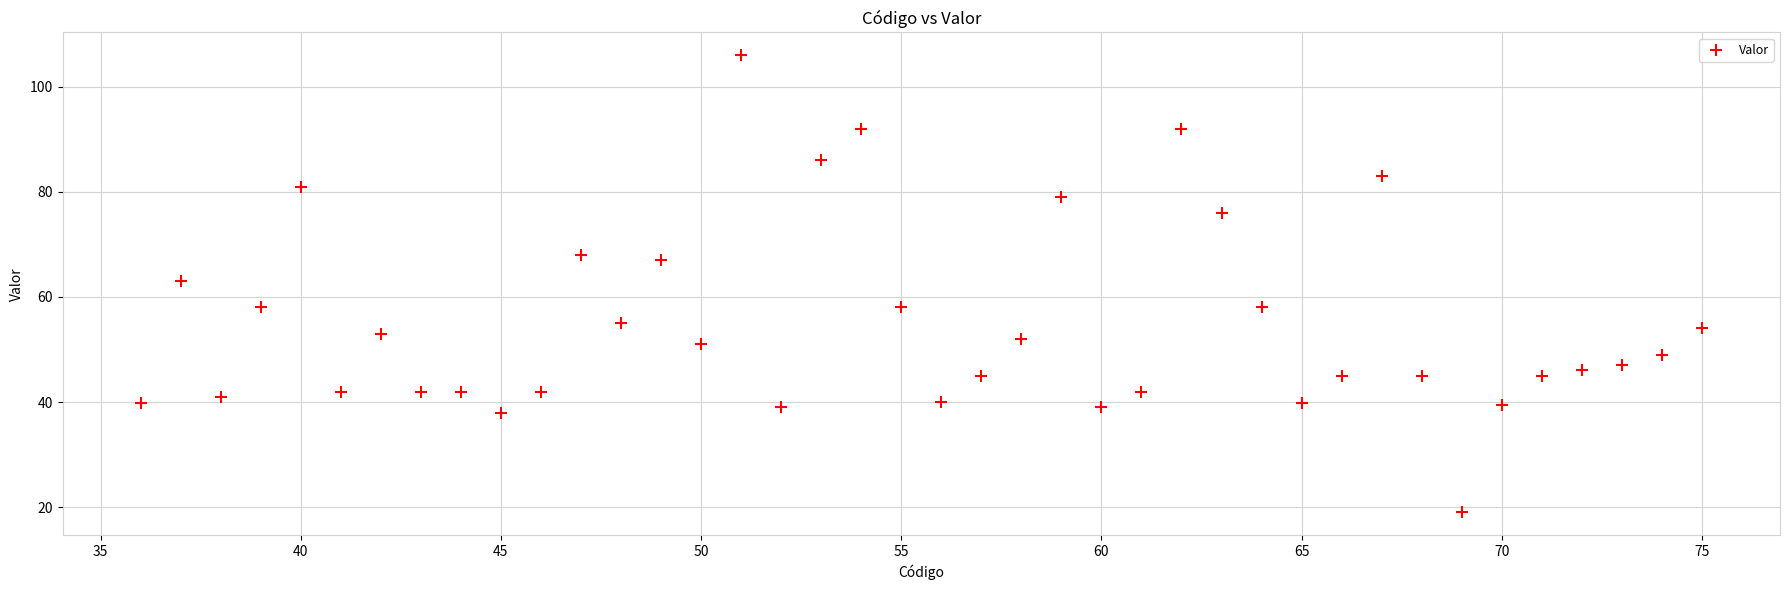

What is the range of X values (max minus min)?

39.0